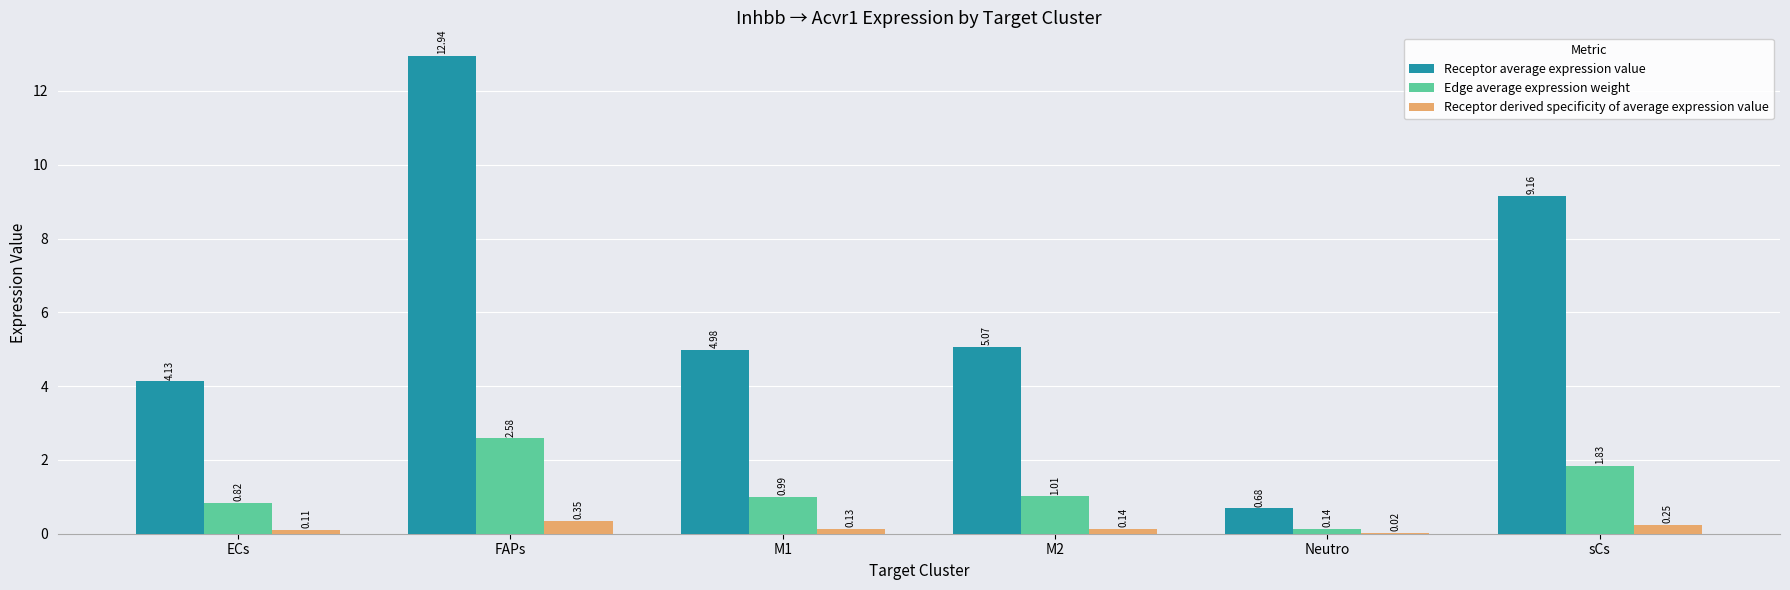

What is the sum of all Receptor average expression value values?

37.0